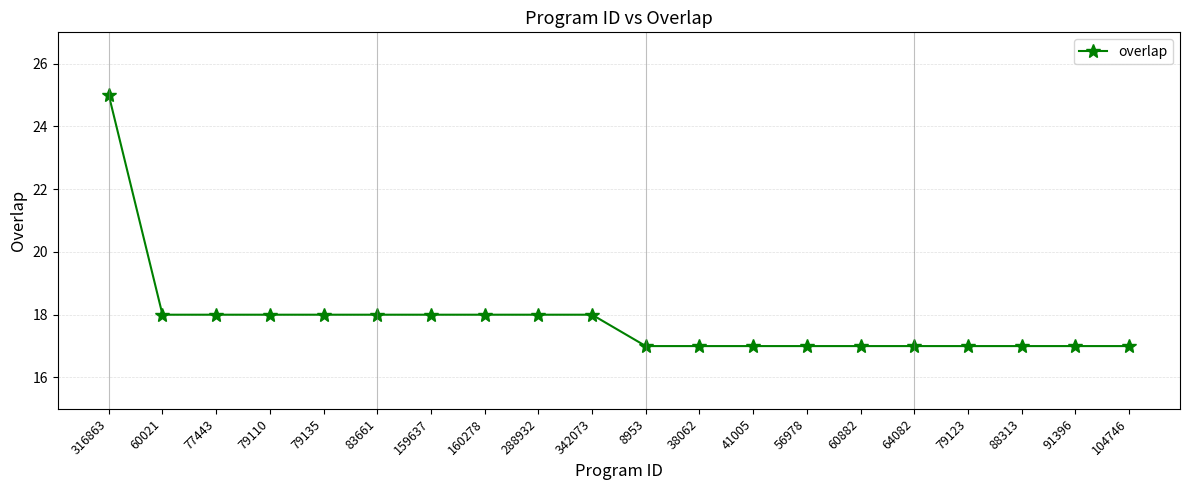

Approximately how many times larger is the value at 38062 compared to 79135?

0.9